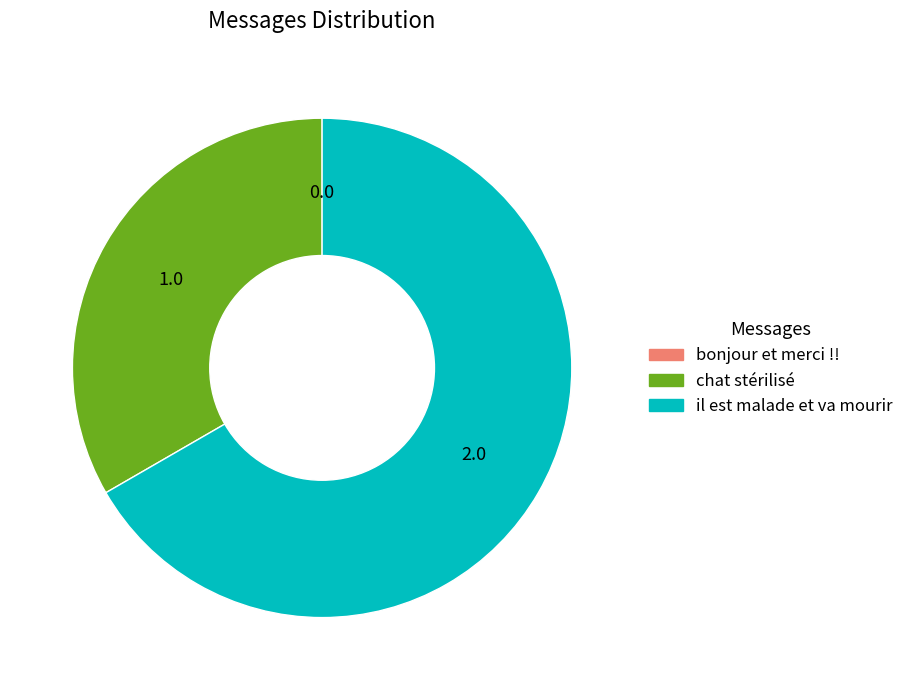

Is the sum of chat stérilisé and il est malade et va mourir greater than half?

Yes